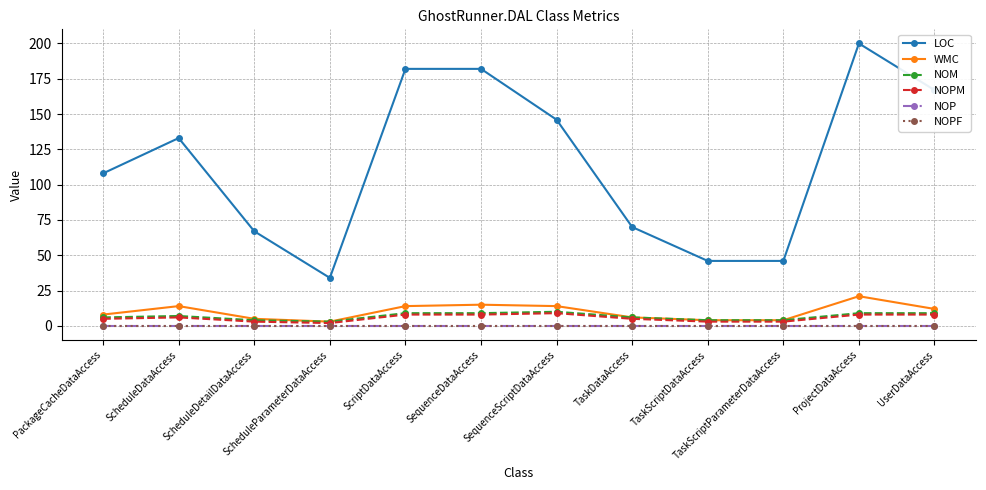

Which category has the highest value across all series?

ProjectDataAccess